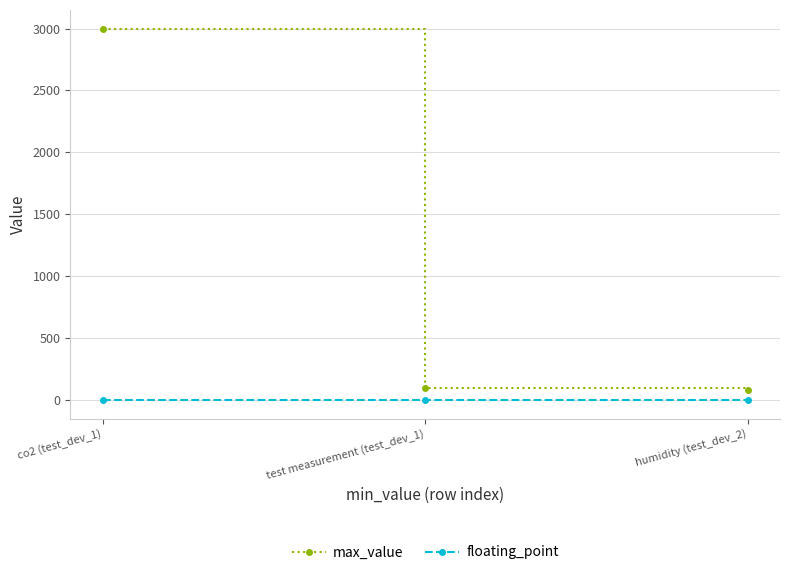

What is the average value of the floating_point series?

1